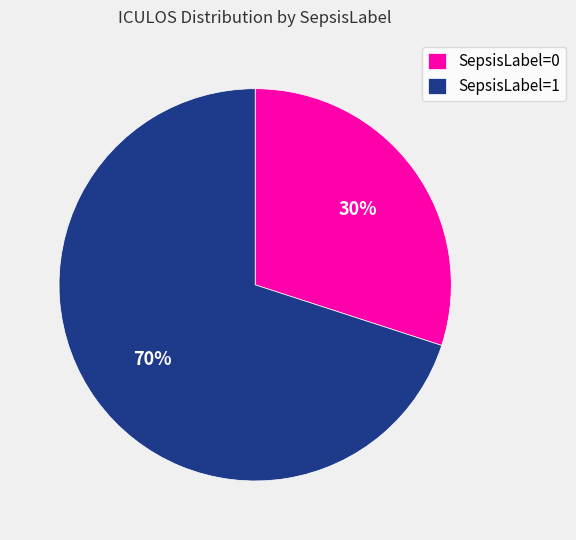

How many segments does this pie chart have?

2